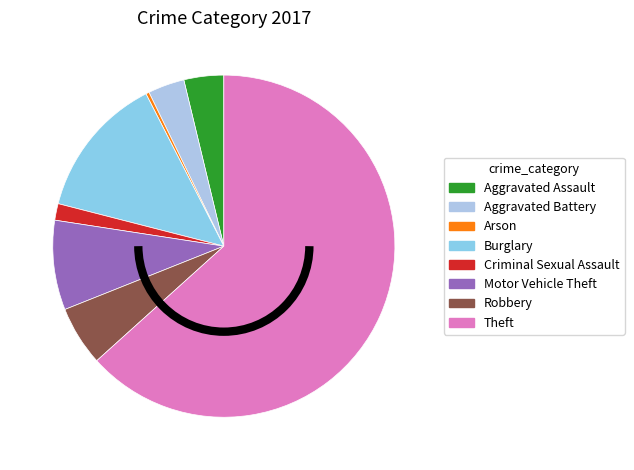

How many segments does this pie chart have?

8